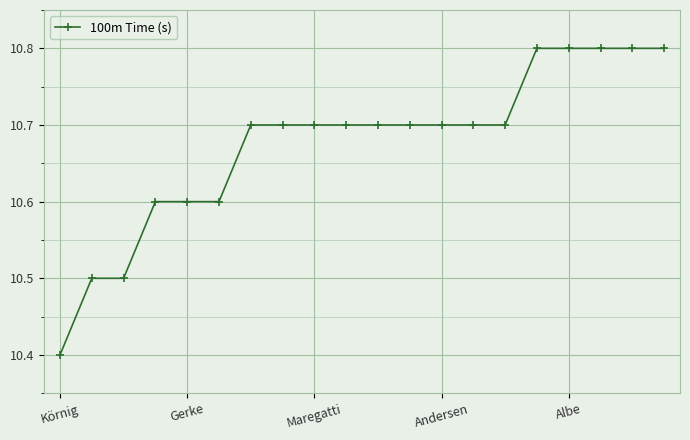

How many values are between 10 and 11?

20